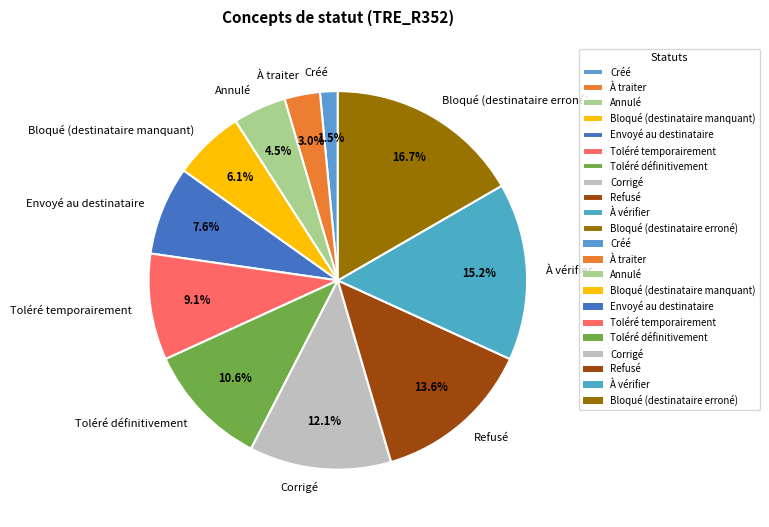

Count the number of slices in the pie.

11